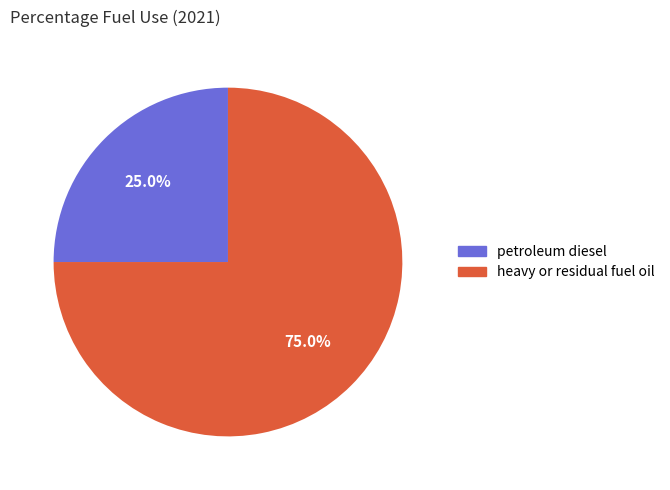

Does petroleum diesel account for over 50% of the chart?

No